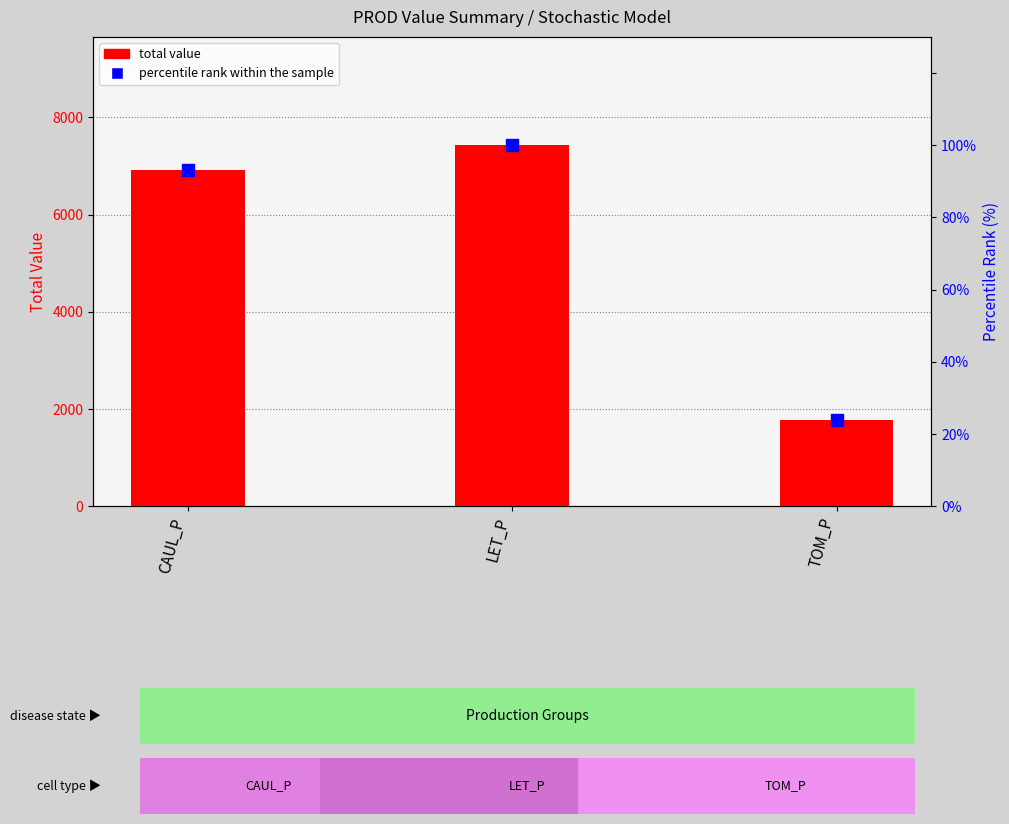

Which series reaches the maximum Y coordinate?

total value